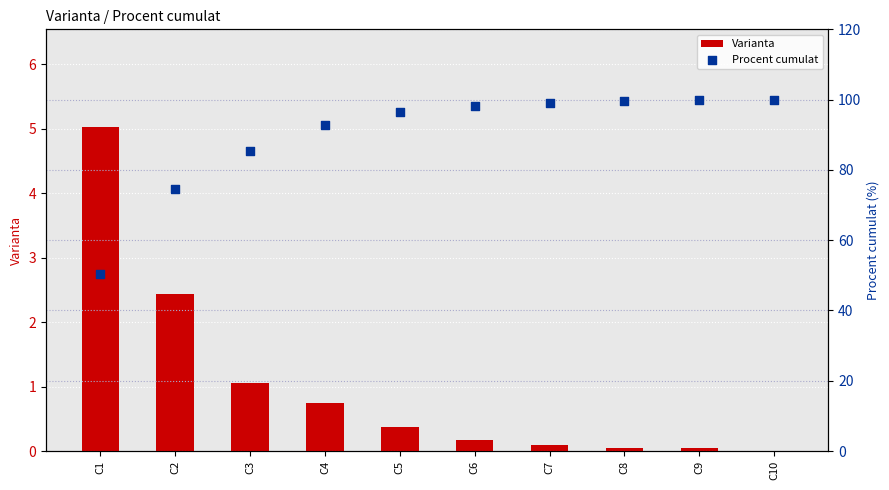

At how many categories does at least one series exceed 21?

10